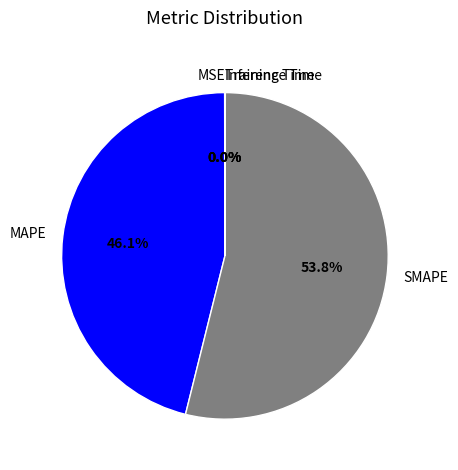

Does any single category account for the majority?

Yes